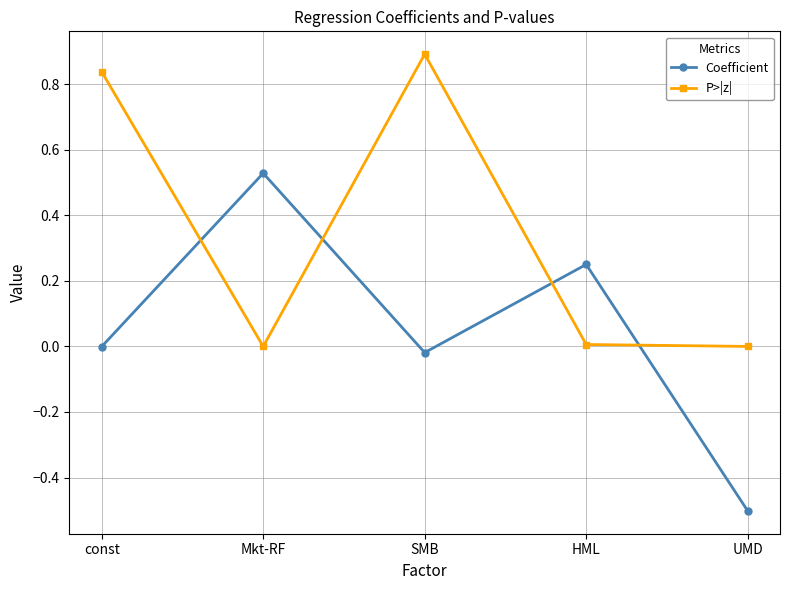

Where do P>|z| and Coefficient first cross each other?

const and Mkt-RF